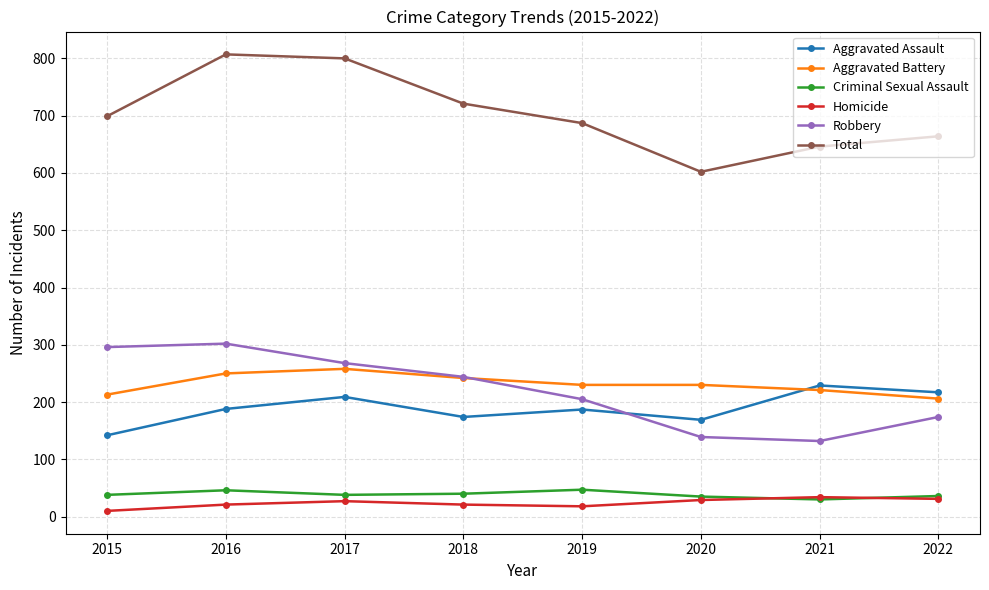

How many lines are shown in the chart?

6